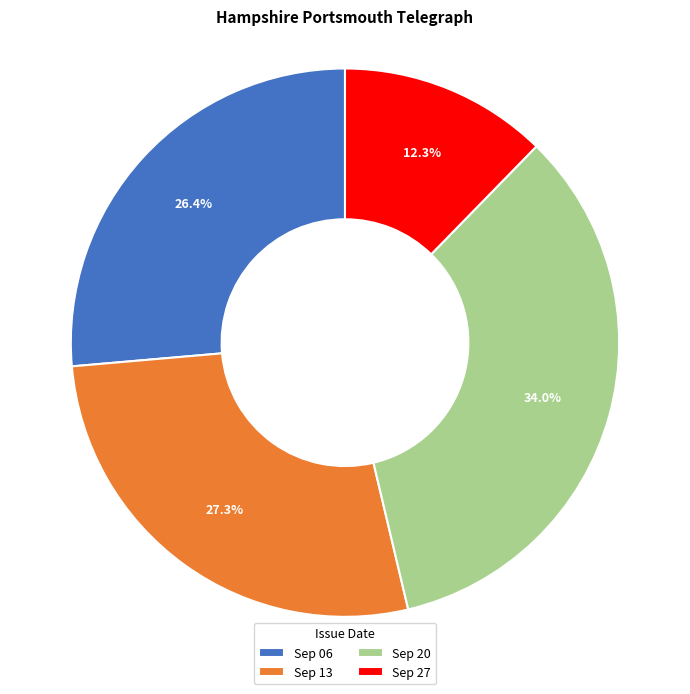

How many segments does this pie chart have?

4